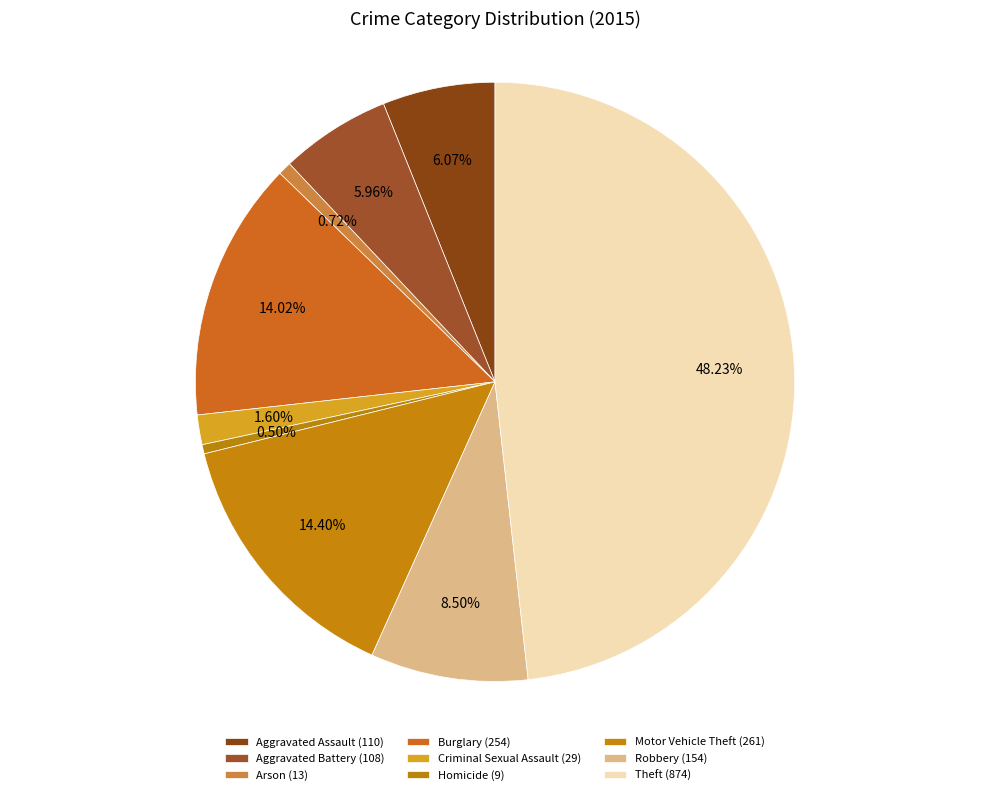

How many slices are in this pie chart?

9